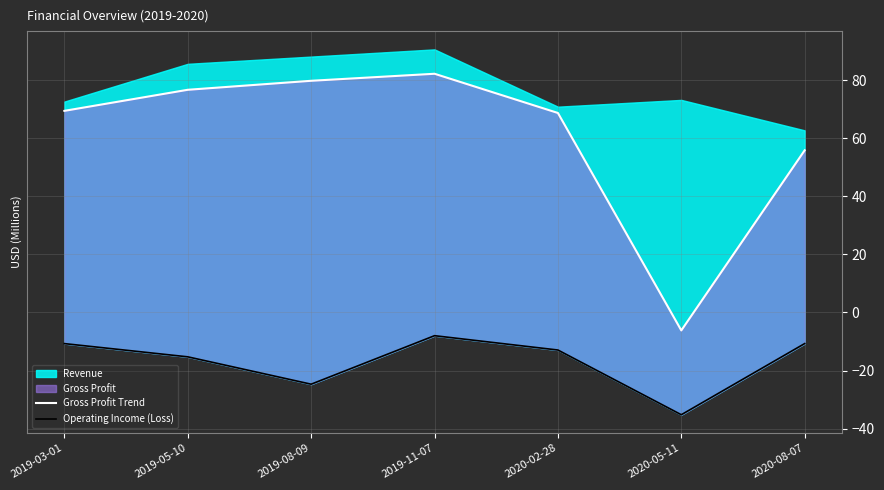

What is the average value of the Operating Income (Loss) series?

-16.8